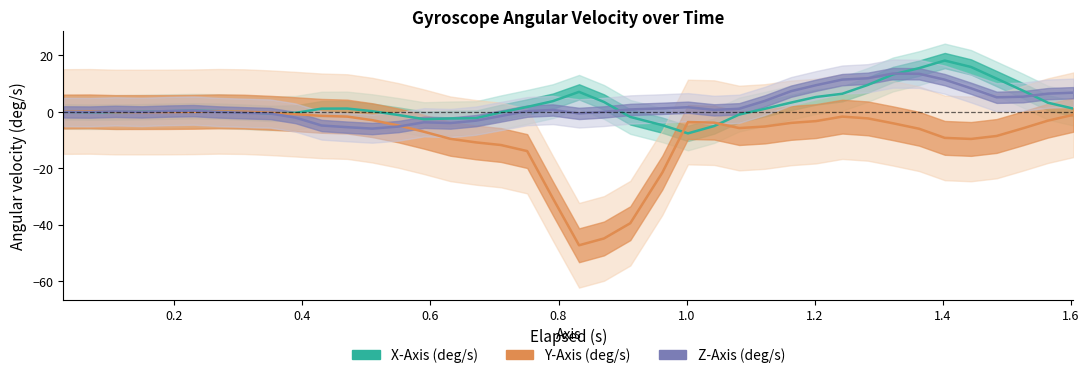

The value of X-Axis (deg/s) at 1.2 is 0.2. True or false?

False